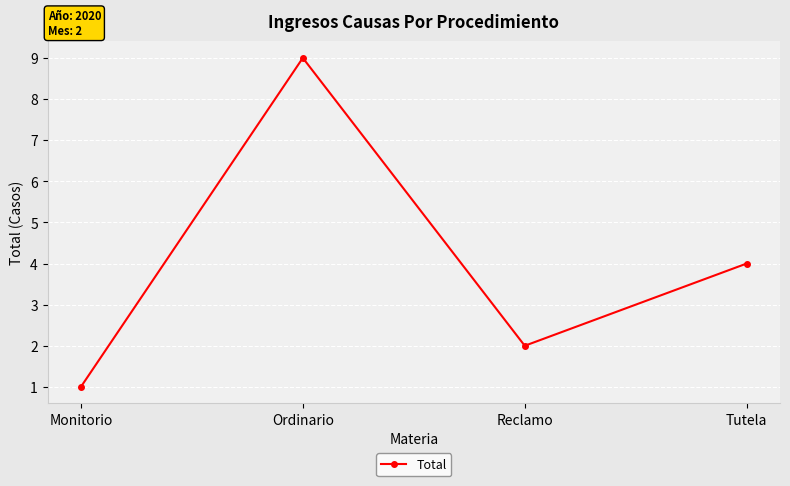

Where is the data nearest to the value 5?

Tutela